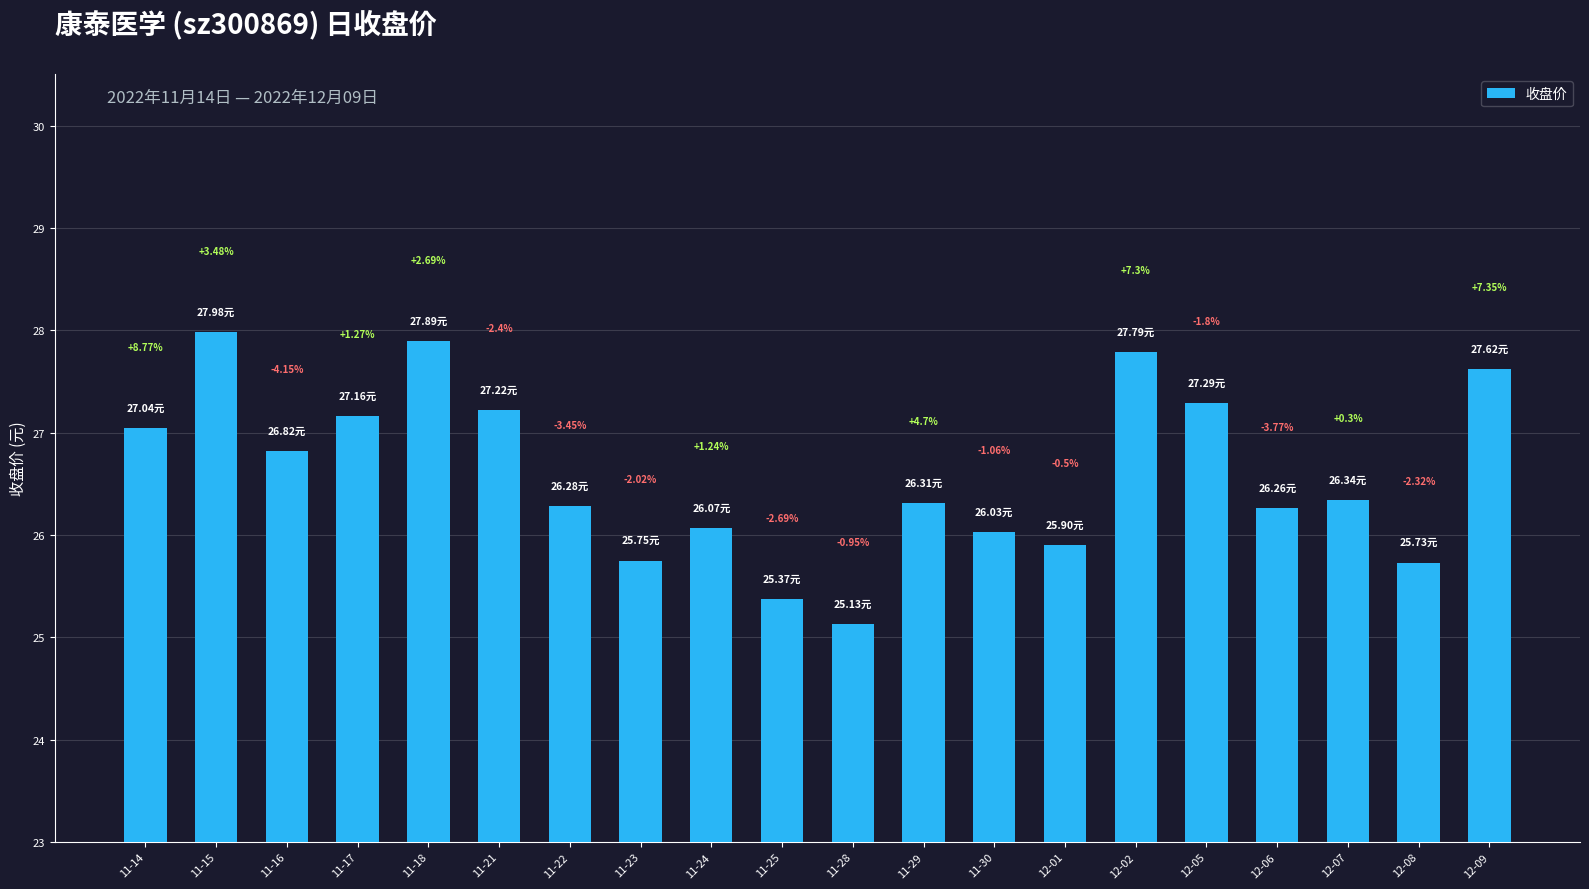

What is the difference between the maximum and second lowest values?

2.6